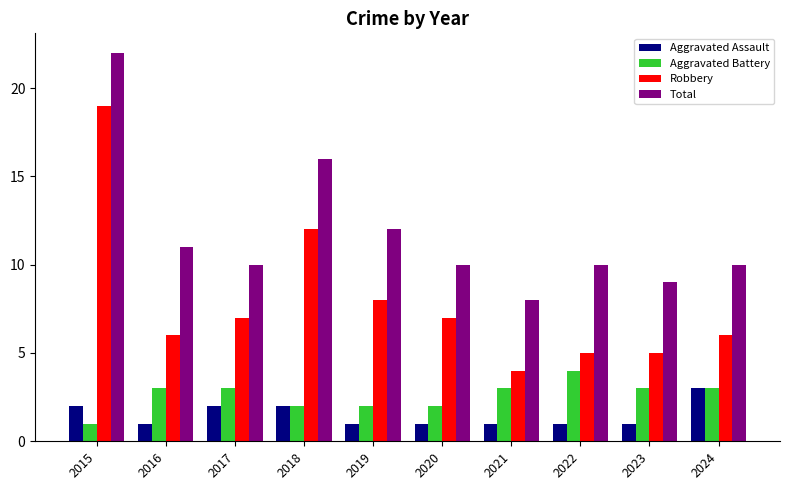

What is the spread (max minus min) of values at 2017?

8